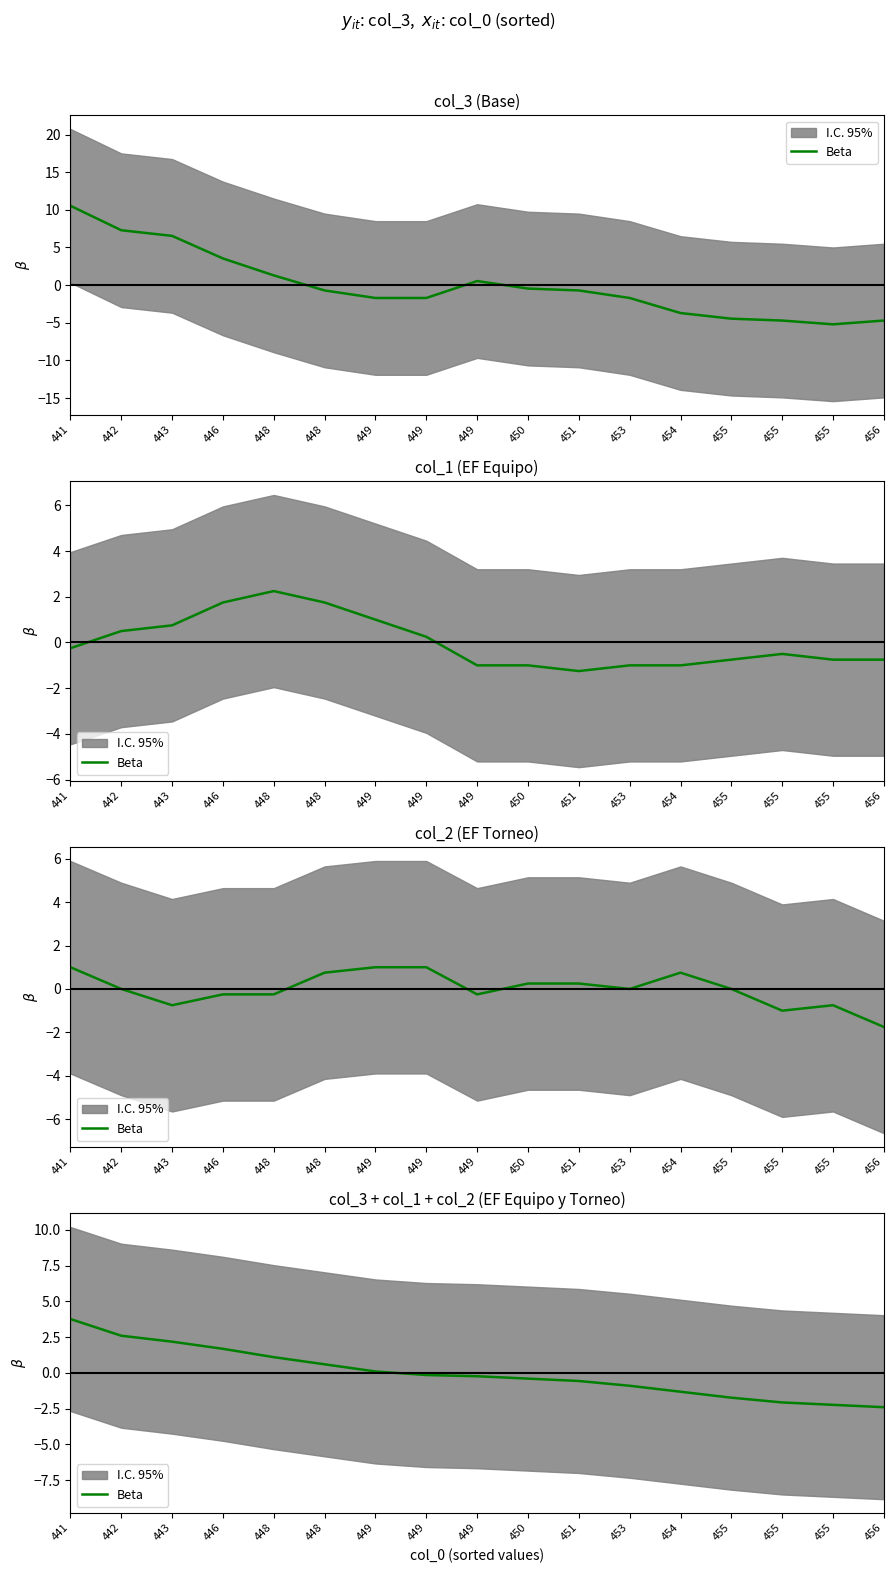

What is the value of the 1st point from the left?

3.8